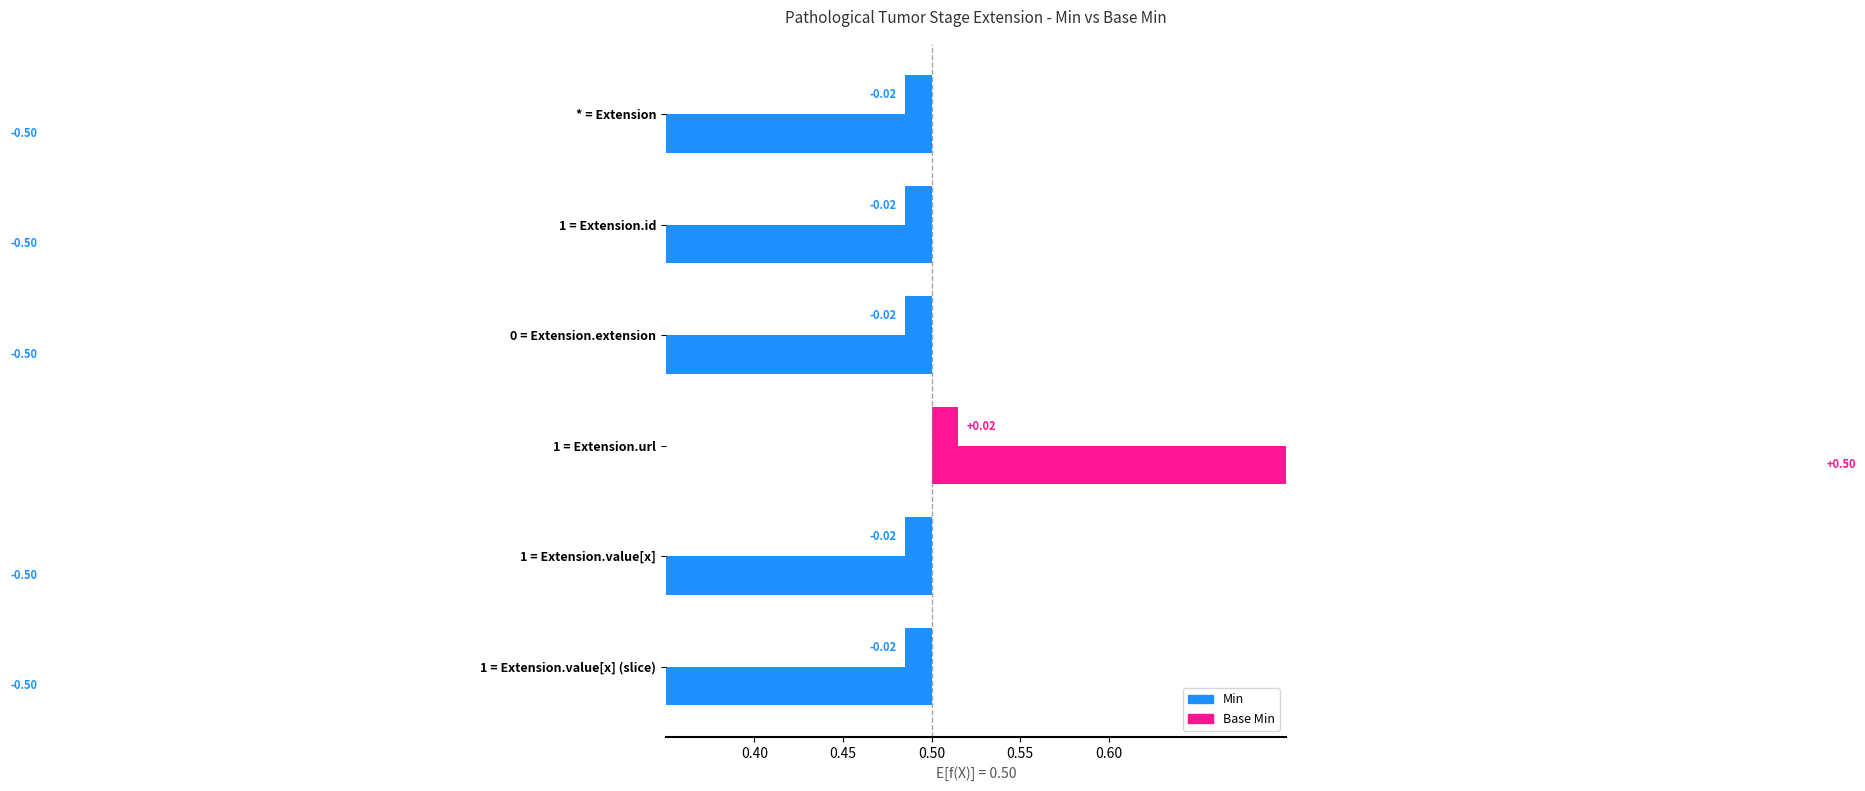

Are the bars horizontal?

Yes